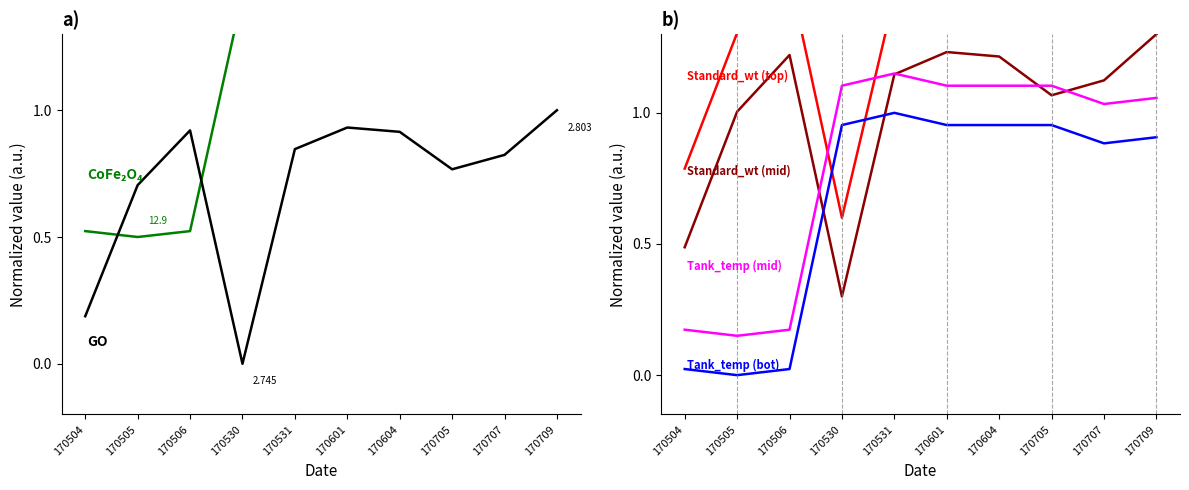

What is the difference between the maximum and minimum values in the Tank_temp series?

1.0